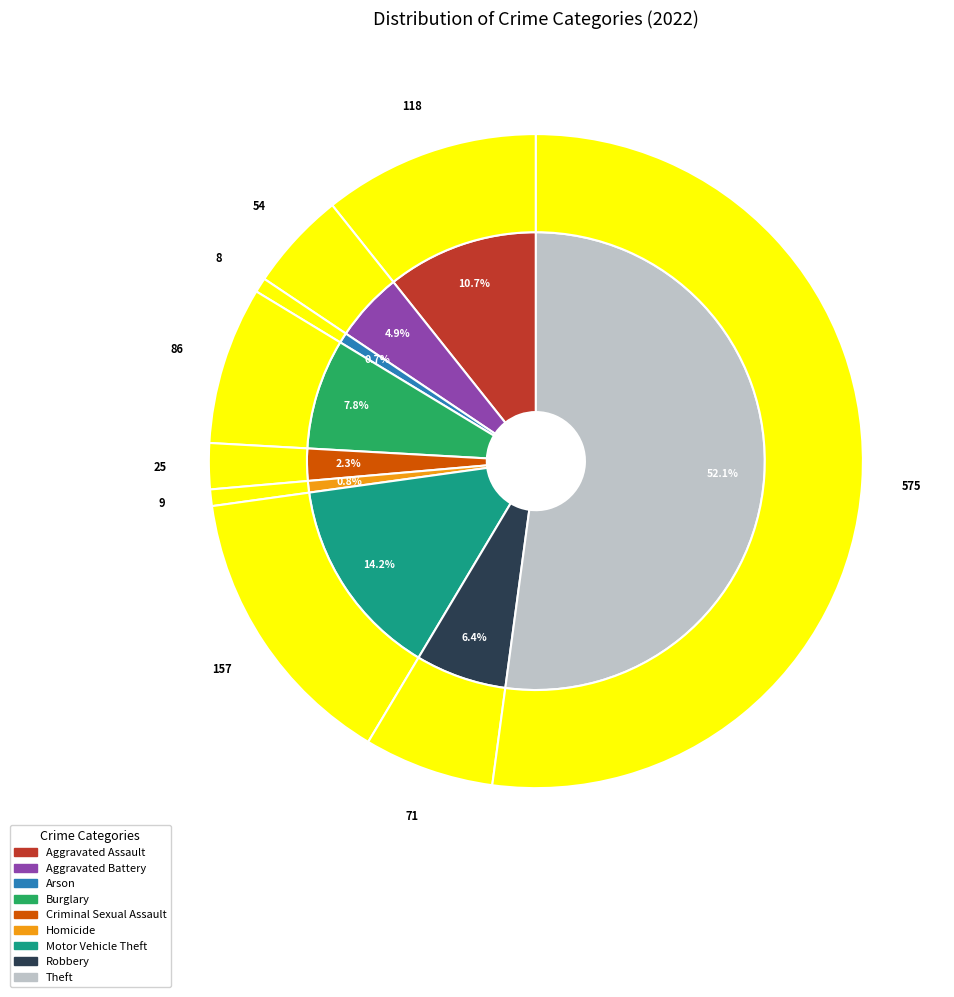

To the nearest percent, what portion does Aggravated Assault represent?

11%